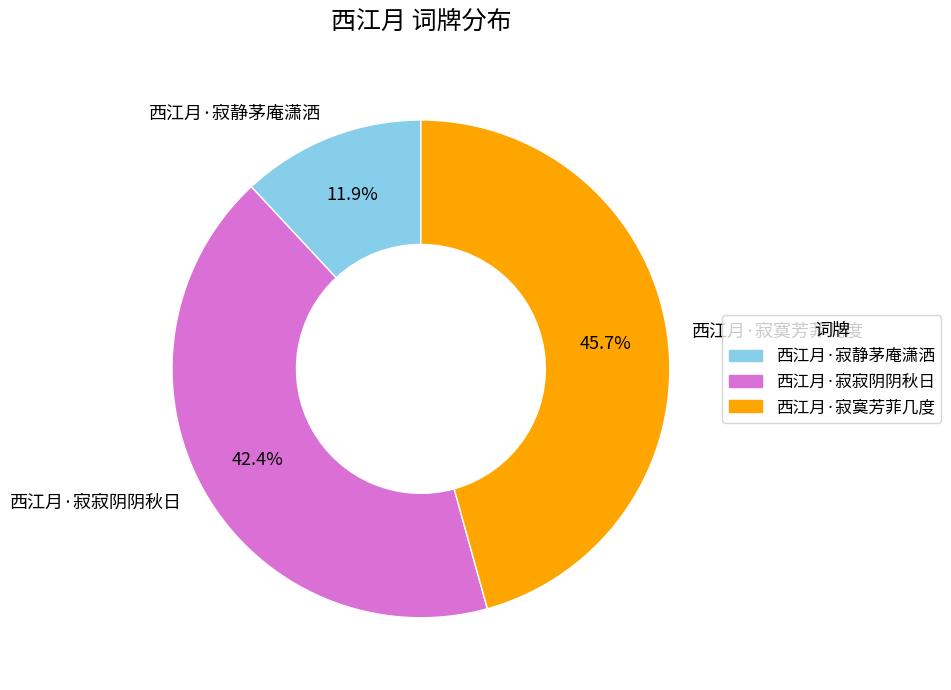

To the nearest percent, what percentage of the pie is 西江月·寂寞芳菲几度?

46%